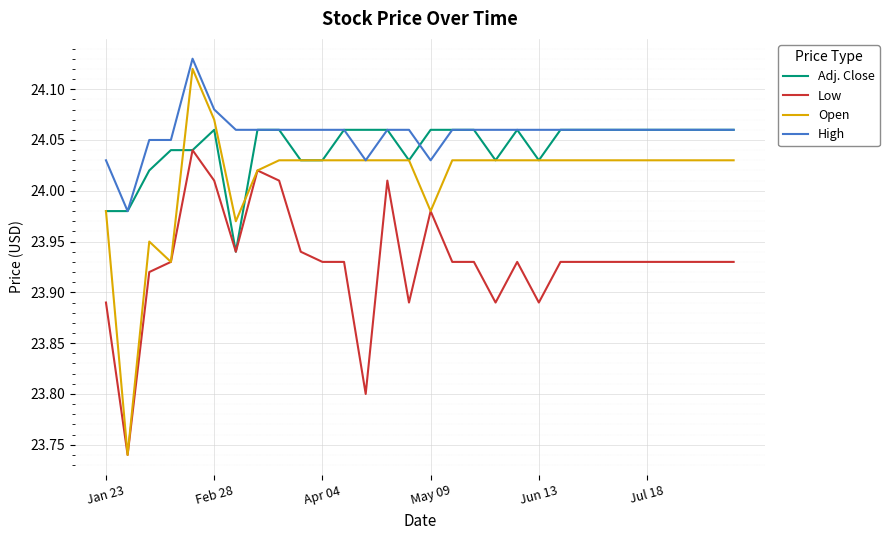

Which series has the widest spread of values?

Open